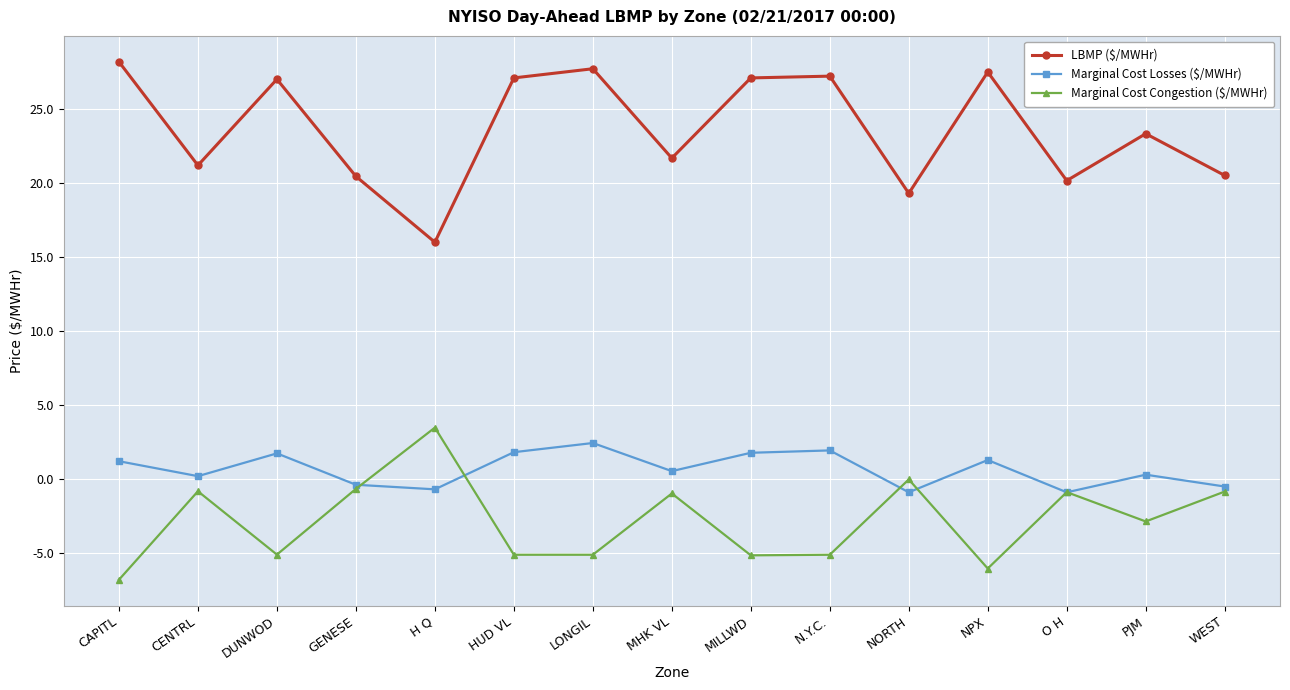

True or false: Marginal Cost Congestion ($/MWHr) and Marginal Cost Losses ($/MWHr) cross at least once.

True